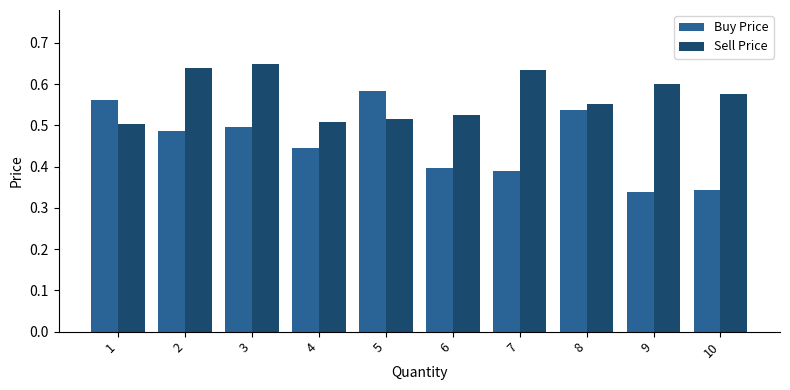

List the series in order of their peak value, lowest first.

Buy Price, Sell Price